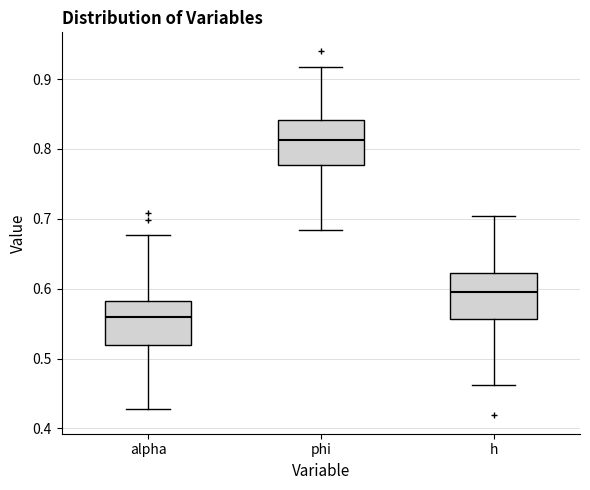

Where does the lower whisker of the box for alpha end on the y-axis? The values are not printed on the chart, so give them approximately, as read against the axis.

0.43